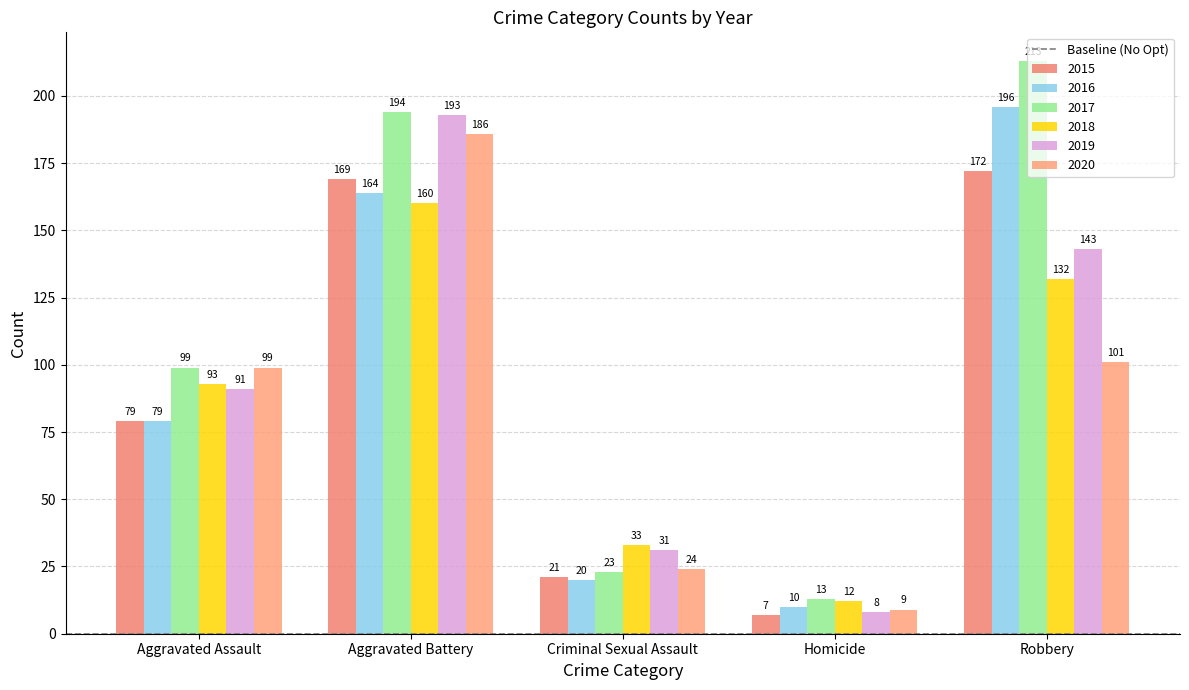

What is the difference between the second highest and second lowest values in the 2019 series?

112